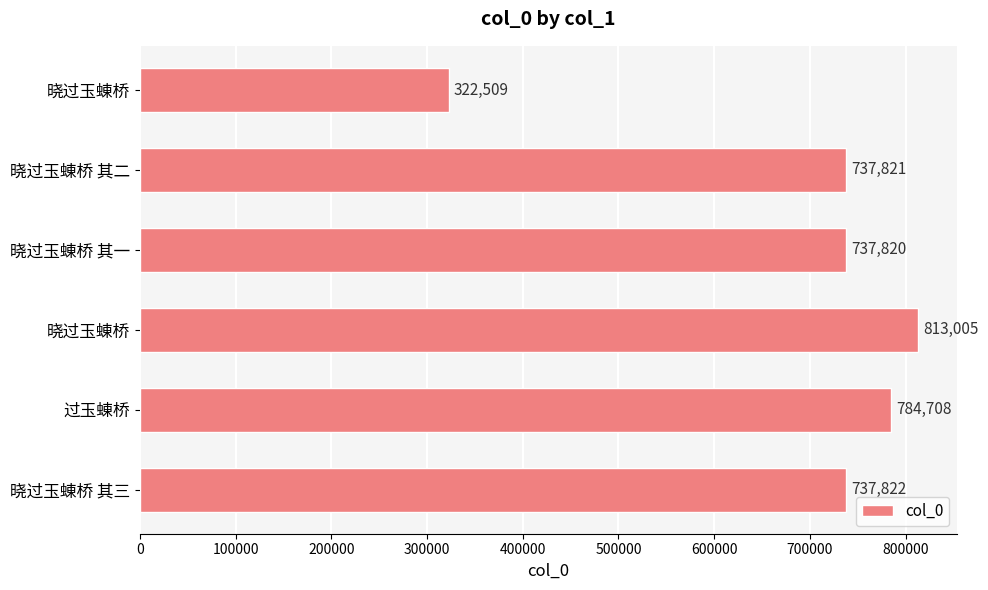

What is the sum of all values?

4133685